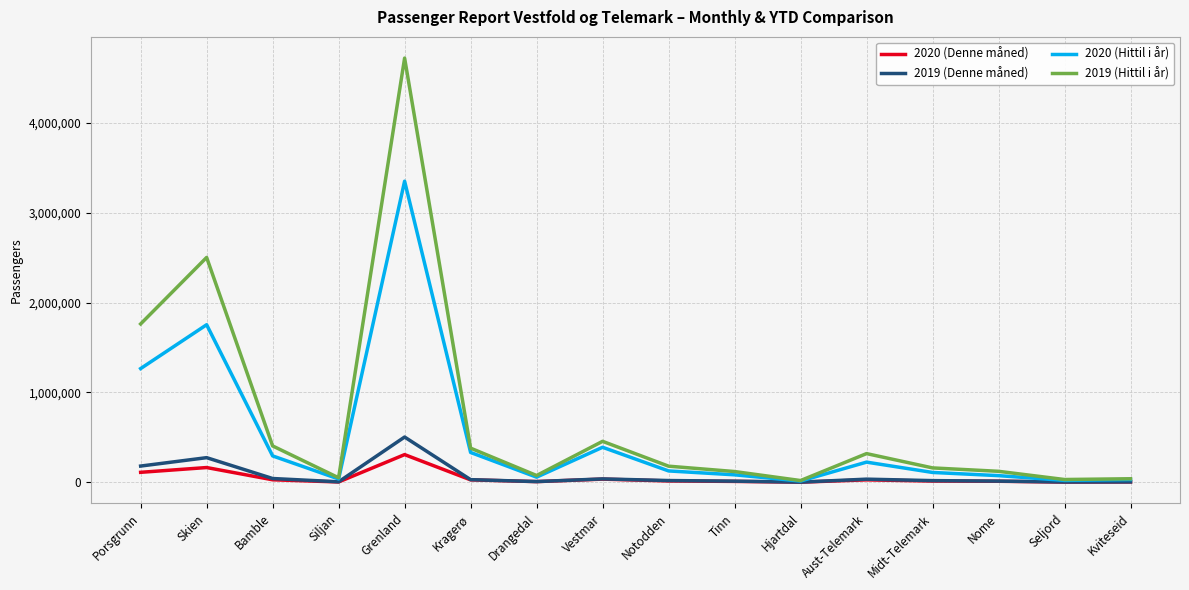

What is the difference between the highest and lowest values at Grenland?

4413694